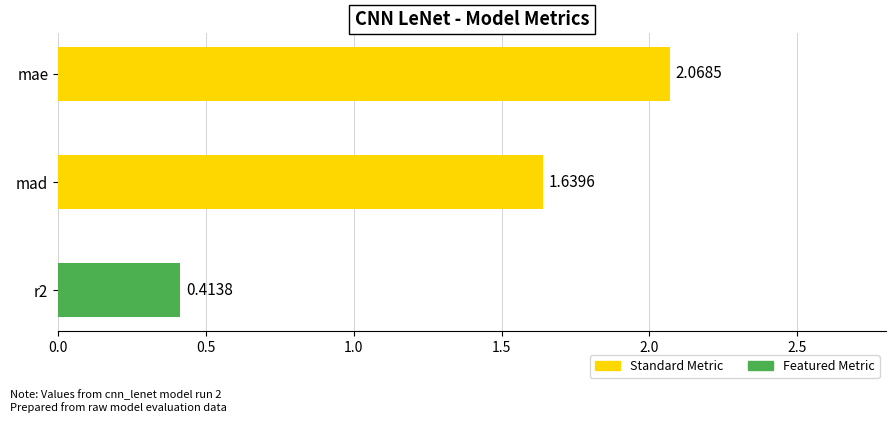

What is the change in value from mae to r2?

-1.7